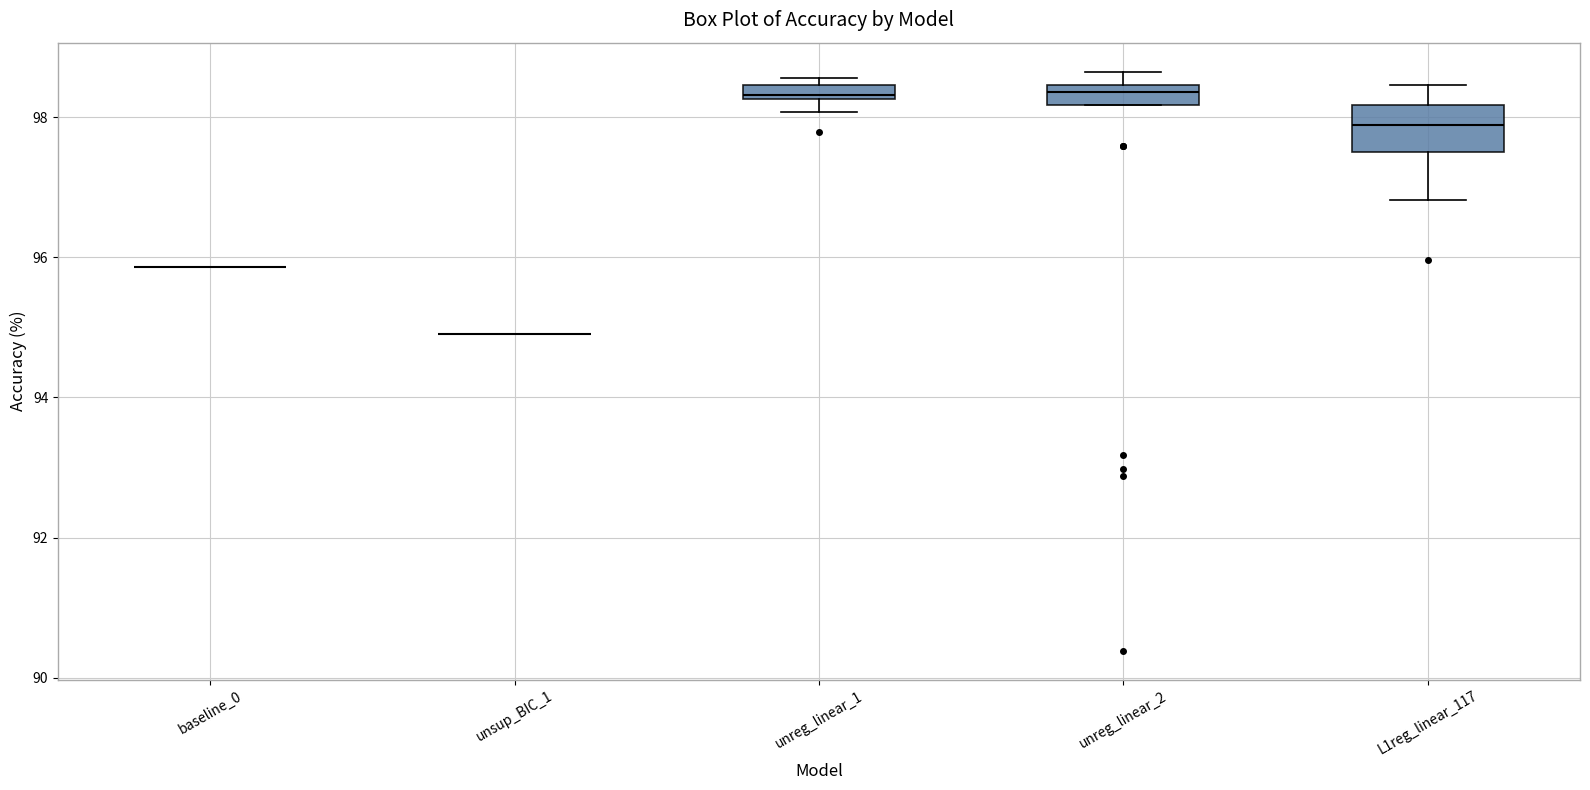

Comparing the boxes themselves (not the whiskers), which one is the tallest?

L1reg_linear_117